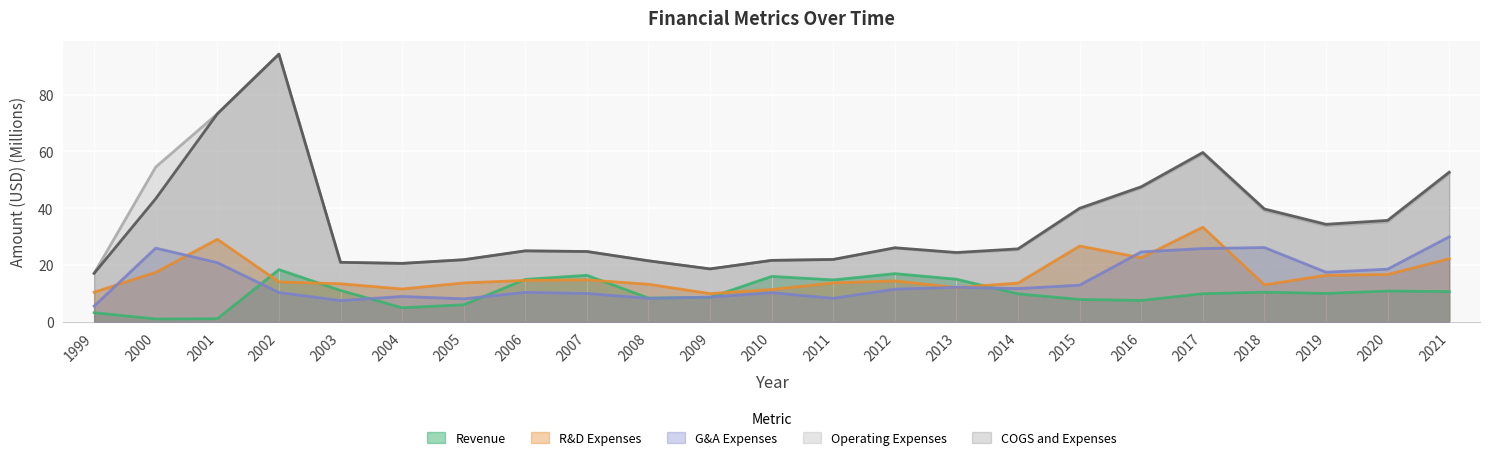

What is the spread (max minus min) of values at 2004?

15.6